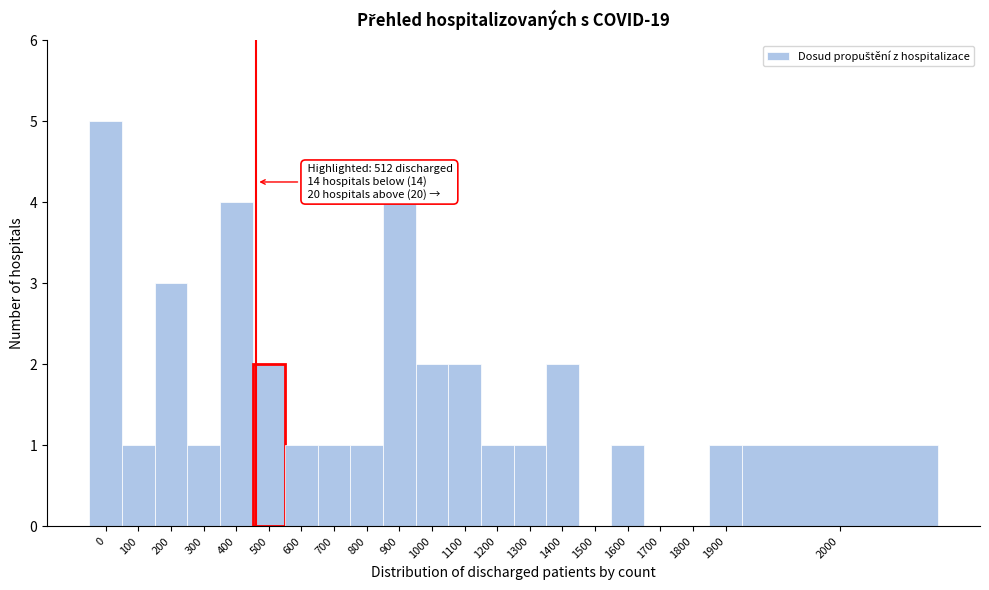

Reading right to left, transcribe all the data shown in this chart.

2000=1	1900=1	1800=0	1700=0	1600=1	1500=0	1400=2	1300=1	1200=1	1100=2	1000=2	900=4	800=1	700=1	600=1	500=2	400=4	300=1	200=3	100=1	0=5